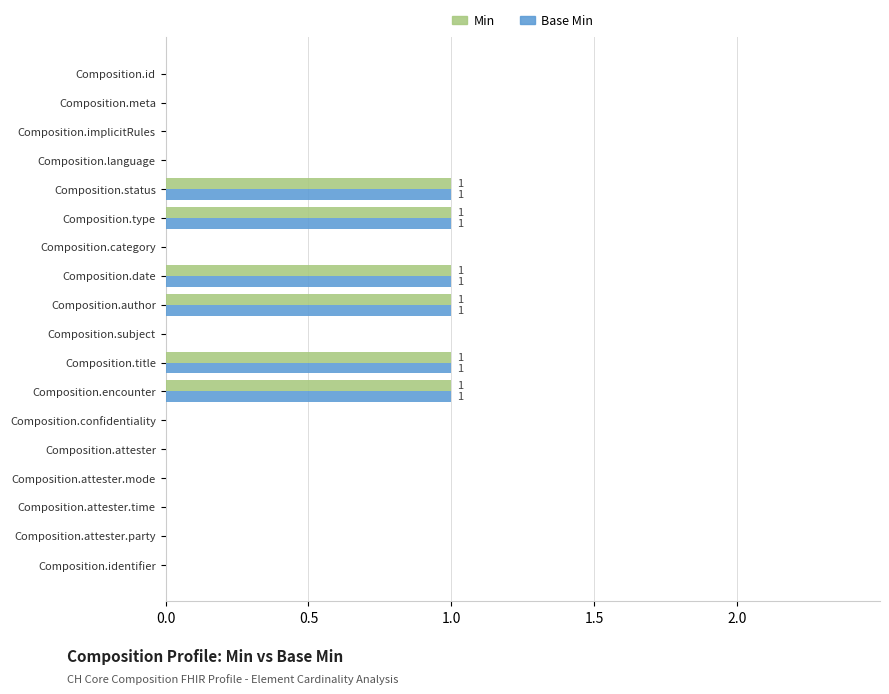

True or false: Min has a value of 1 at Composition.encounter.

True